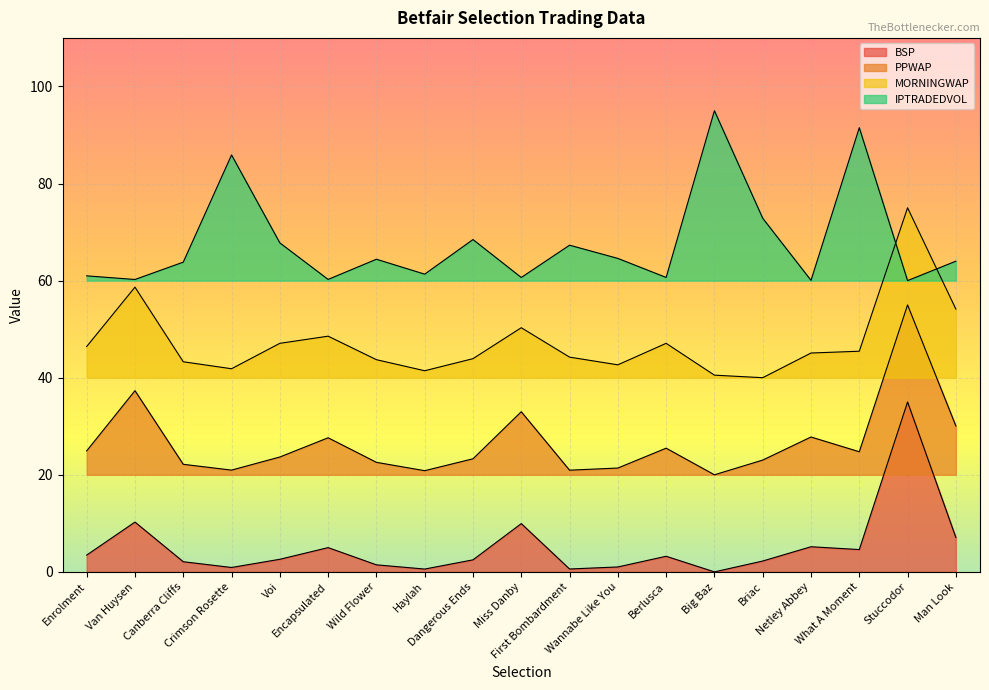

The value of IPTRADEDVOL at Van Huysen is 104.8. True or false?

False